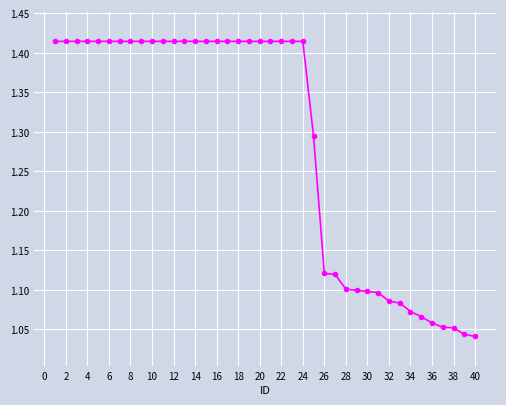

How many lines are shown in the chart?

1